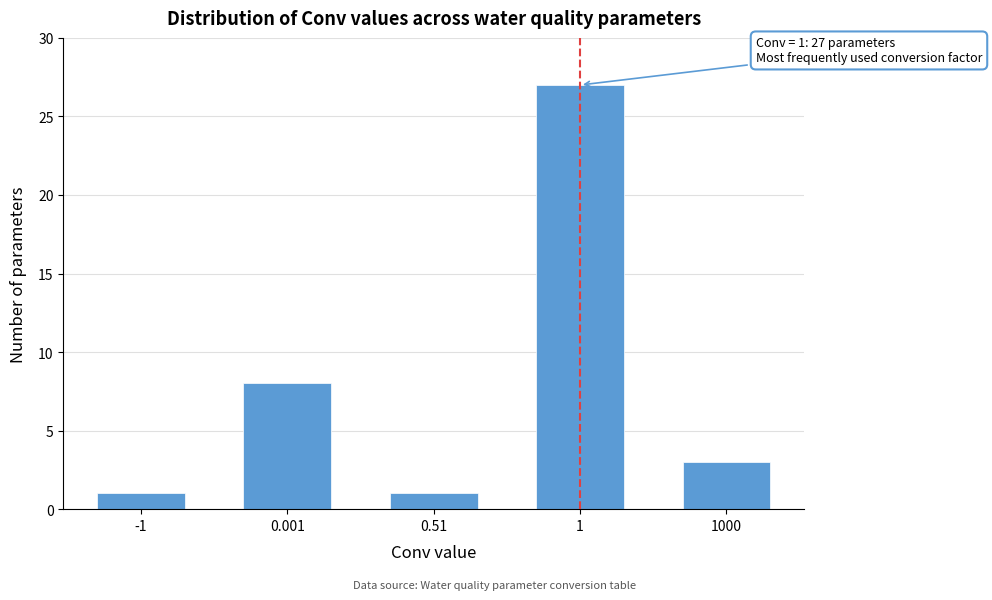

Reading left to right, list all the values displayed in this chart.

1	8	1	27	3